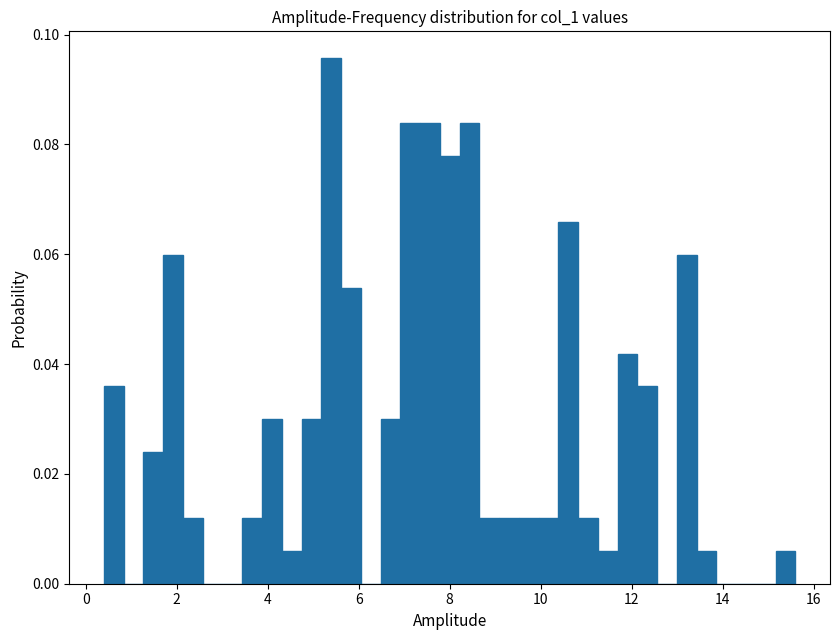

Around what value on the x-axis is the tallest bar? Give the approximate position of its centre, as read against the axis.

5.4